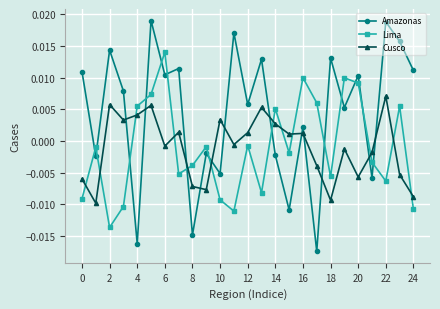

List the series in order of their peak value, highest first.

Amazonas, Lima, Cusco